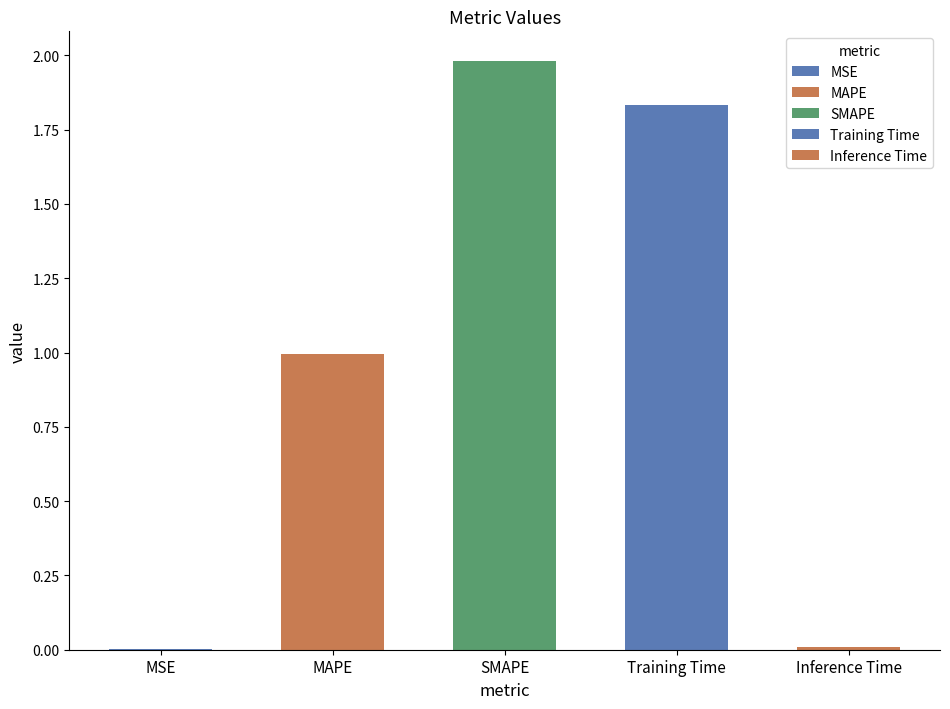

What is the label of the 3rd bar from the left?

SMAPE